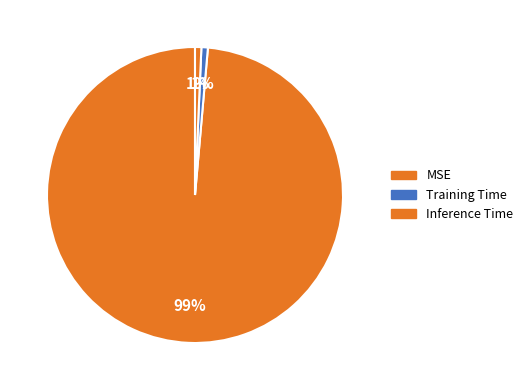

The Inference Time slice represents 1% of the pie. True or false?

True